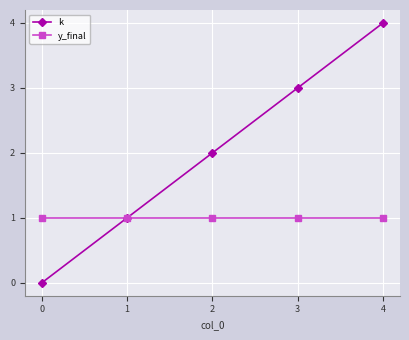

Reading left to right, extract all data points from this chart.

k: 0	1	2	3	4
y_final: 1	1	1	1	1